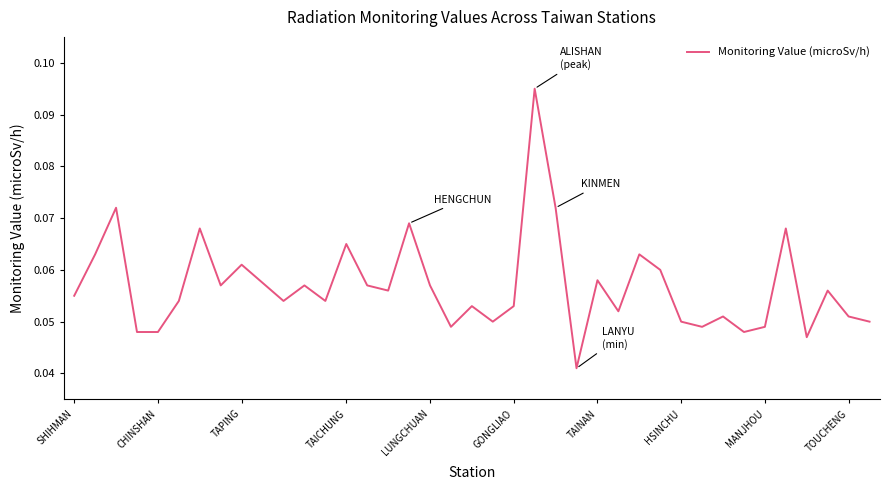

How many values are between 0 and 1?

38